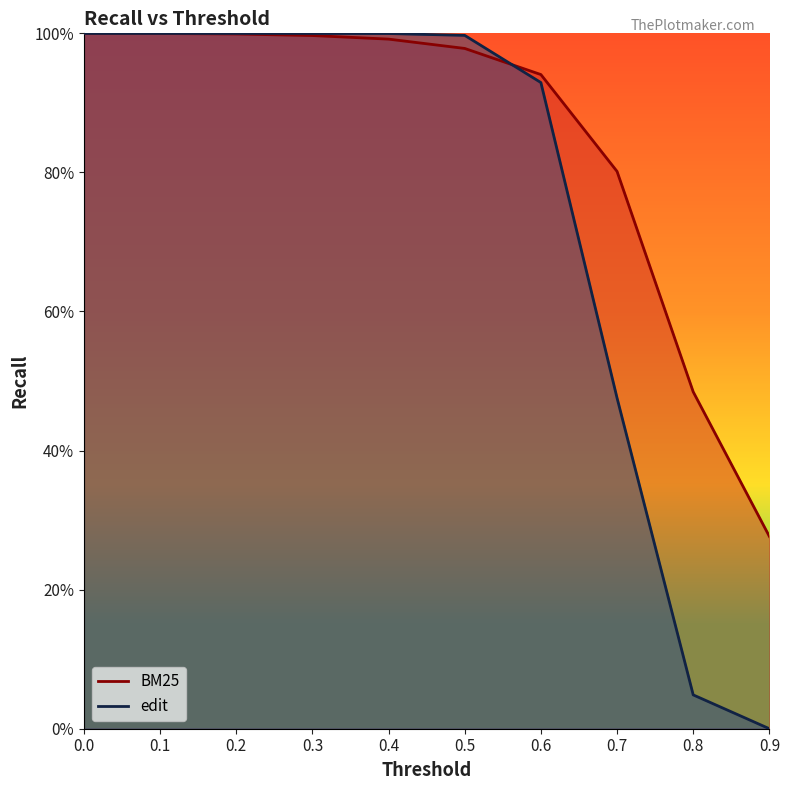

Count the number of categories in the chart.

10